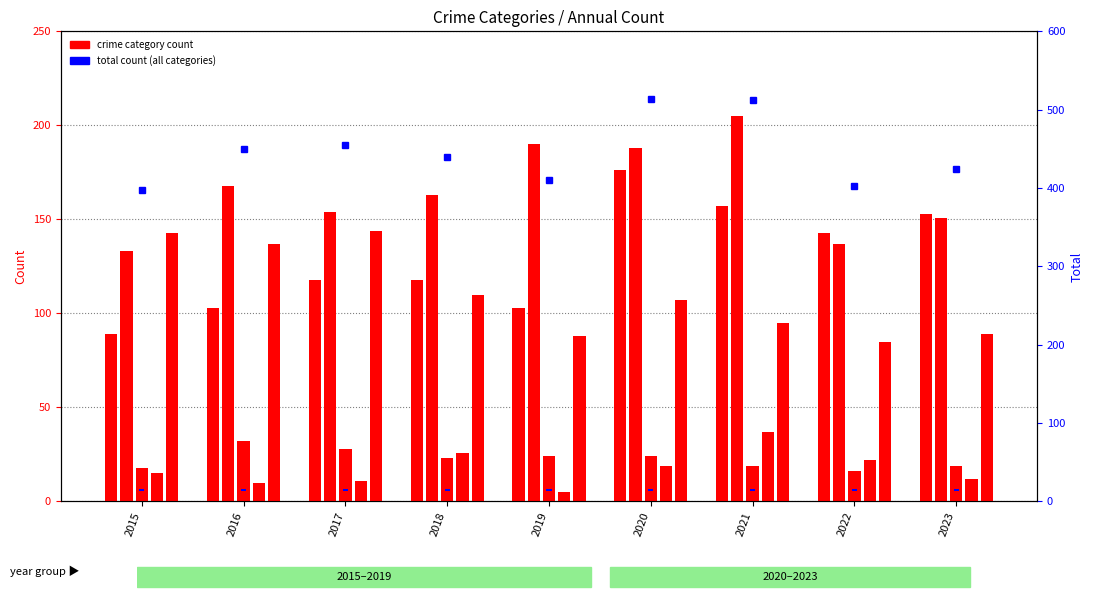

What is the value of the Homicide bar at the 6th from the left?

19